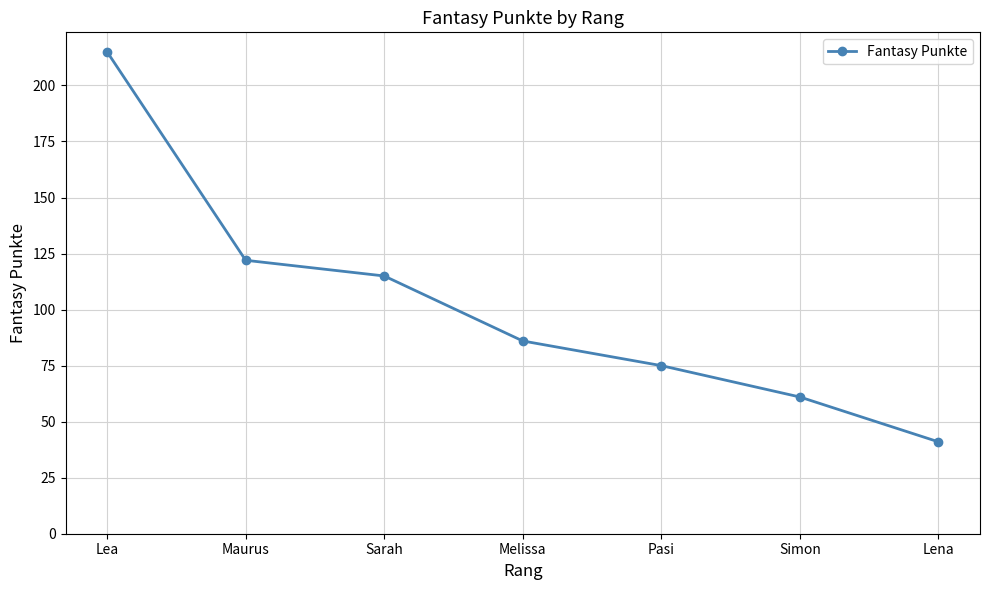

What is the difference between the maximum and minimum values?

174